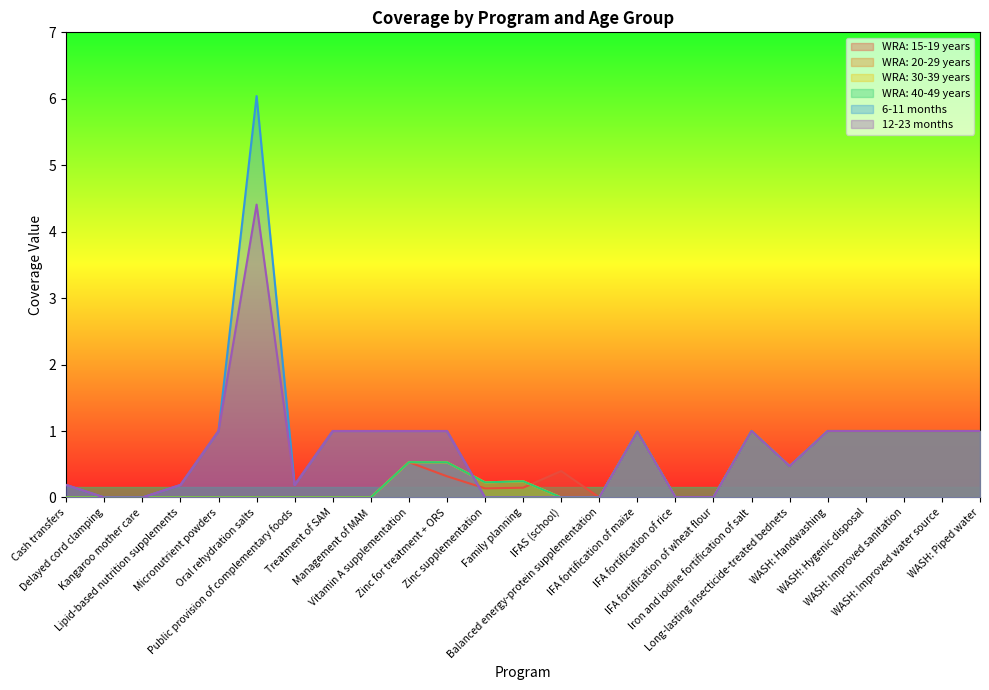

Reading left to right, transcribe all the data shown in this chart.

WRA: 15-19 years: 0.0	0.0	0.0	0.0	0.0	0.0	0.0	0.0	0.0	0.5	0.3	0.1	0.1	0.4	0.0	1.0	0.0	0.0	1.0	0.5	1.0	1.0	1.0	1.0	1.0
WRA: 20-29 years: 0.0	0.0	0.0	0.0	0.0	0.0	0.0	0.0	0.0	0.5	0.5	0.2	0.2	0.0	0.0	1.0	0.0	0.0	1.0	0.5	1.0	1.0	1.0	1.0	1.0
WRA: 30-39 years: 0.0	0.0	0.0	0.0	0.0	0.0	0.0	0.0	0.0	0.5	0.5	0.2	0.2	0.0	0.0	1.0	0.0	0.0	1.0	0.5	1.0	1.0	1.0	1.0	1.0
WRA: 40-49 years: 0.0	0.0	0.0	0.0	0.0	0.0	0.0	0.0	0.0	0.5	0.5	0.2	0.2	0.0	0.0	1.0	0.0	0.0	1.0	0.5	1.0	1.0	1.0	1.0	1.0
6-11 months: 0.2	0.0	0.0	0.2	1.0	6.0	0.2	1.0	1.0	1.0	1.0	0.0	0.0	0.0	0.0	1.0	0.0	0.0	1.0	0.5	1.0	1.0	1.0	1.0	1.0
12-23 months: 0.2	0.0	0.0	0.2	1.0	4.4	0.2	1.0	1.0	1.0	1.0	0.0	0.0	0.0	0.0	1.0	0.0	0.0	1.0	0.5	1.0	1.0	1.0	1.0	1.0